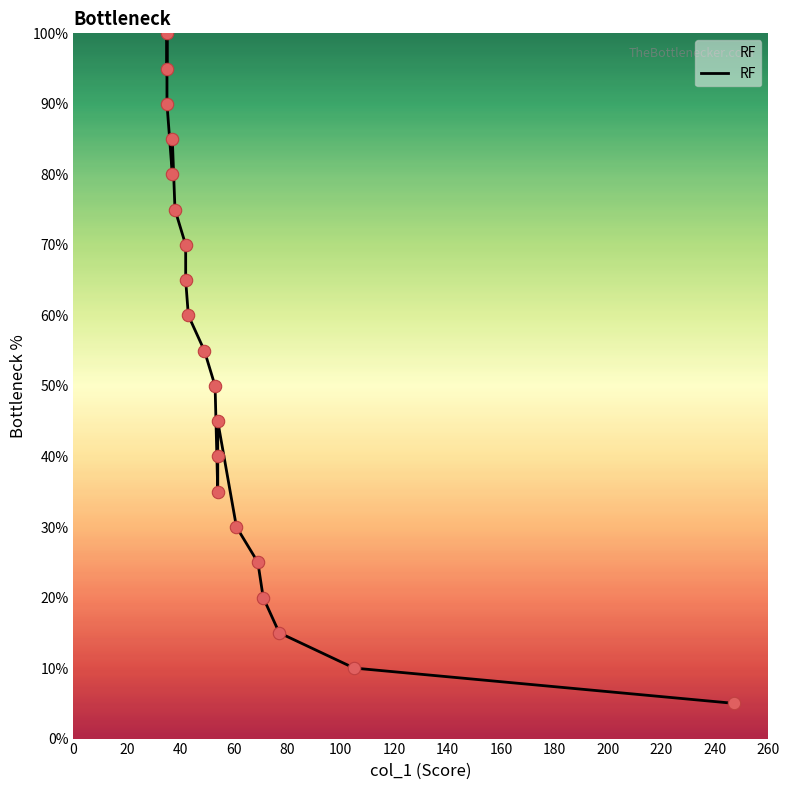

Which has a higher value, 160 or 180?

160